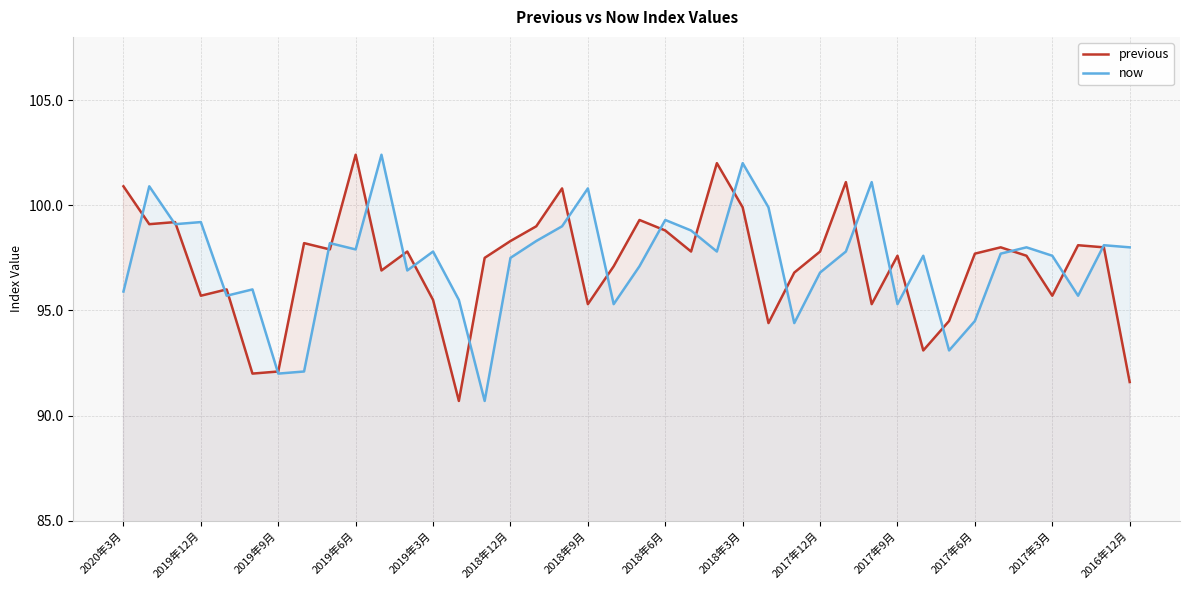

What is the maximum value shown in the chart?

102.4